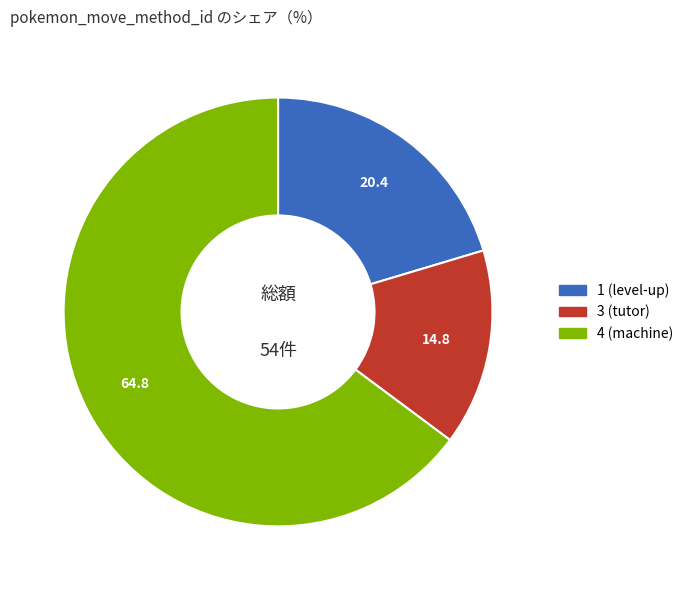

How many segments does this pie chart have?

3